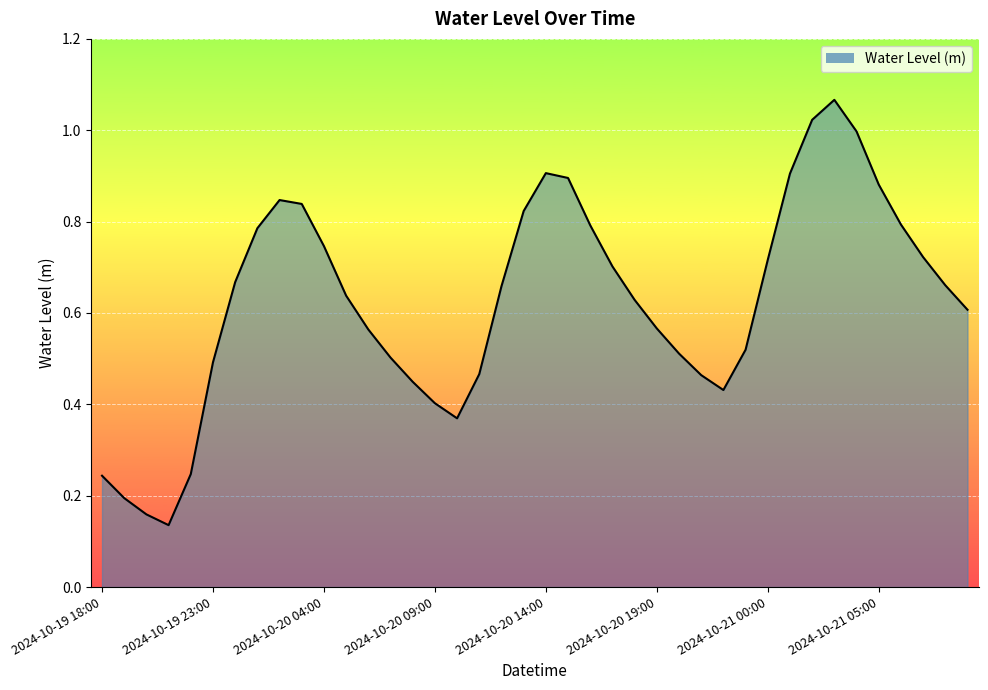

True or false: the data has more than 1 interior local peaks.

True